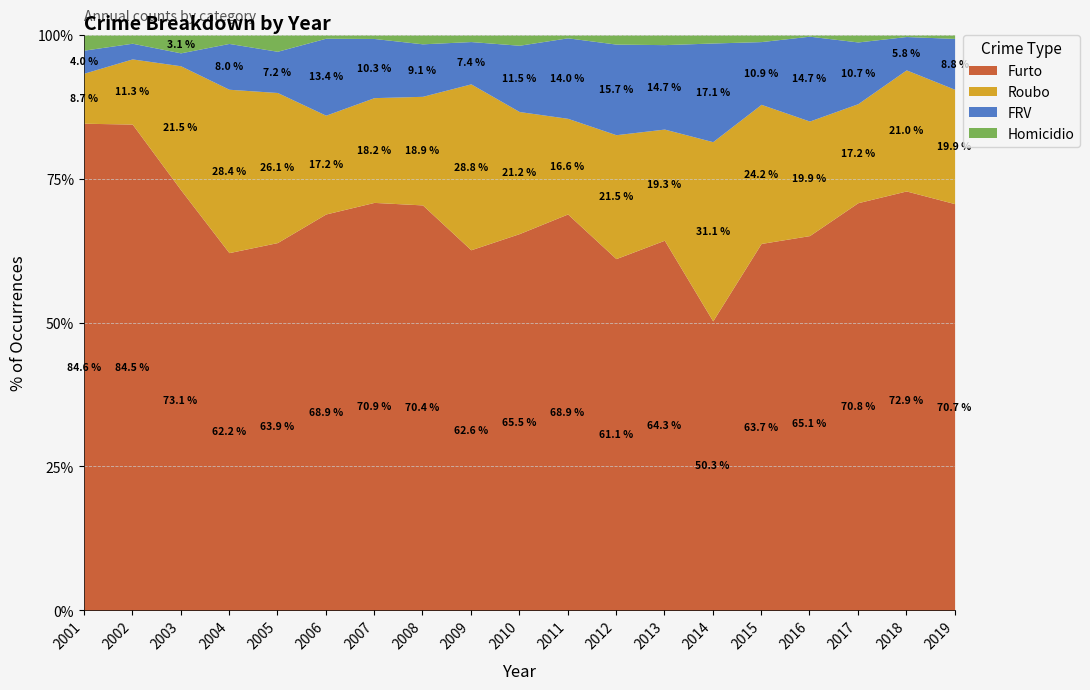

True or false: FRV has a value of 79 at 2014.

False